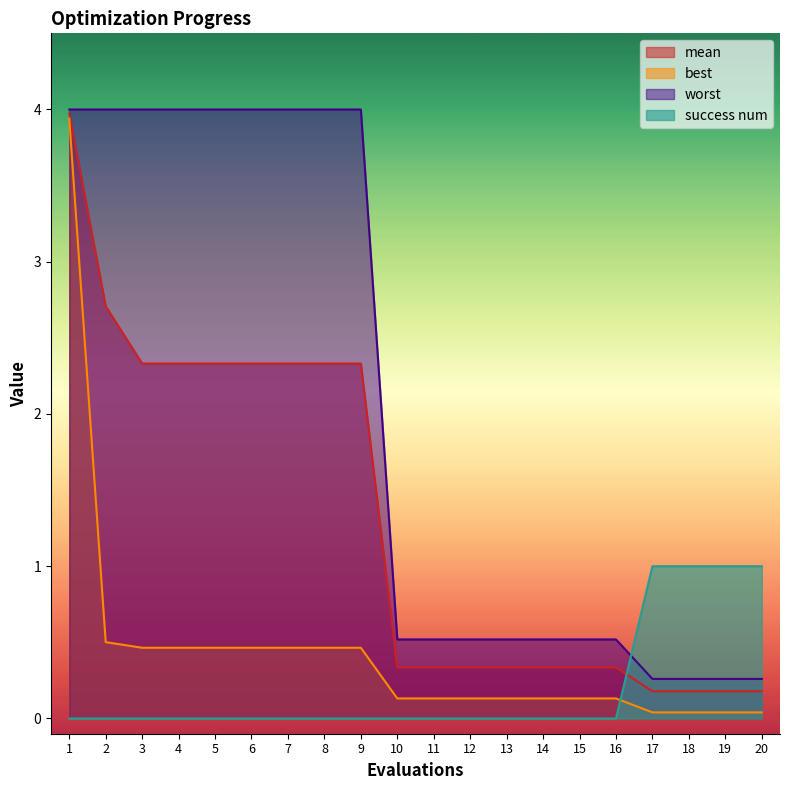

True or false: worst and best cross at least once.

False